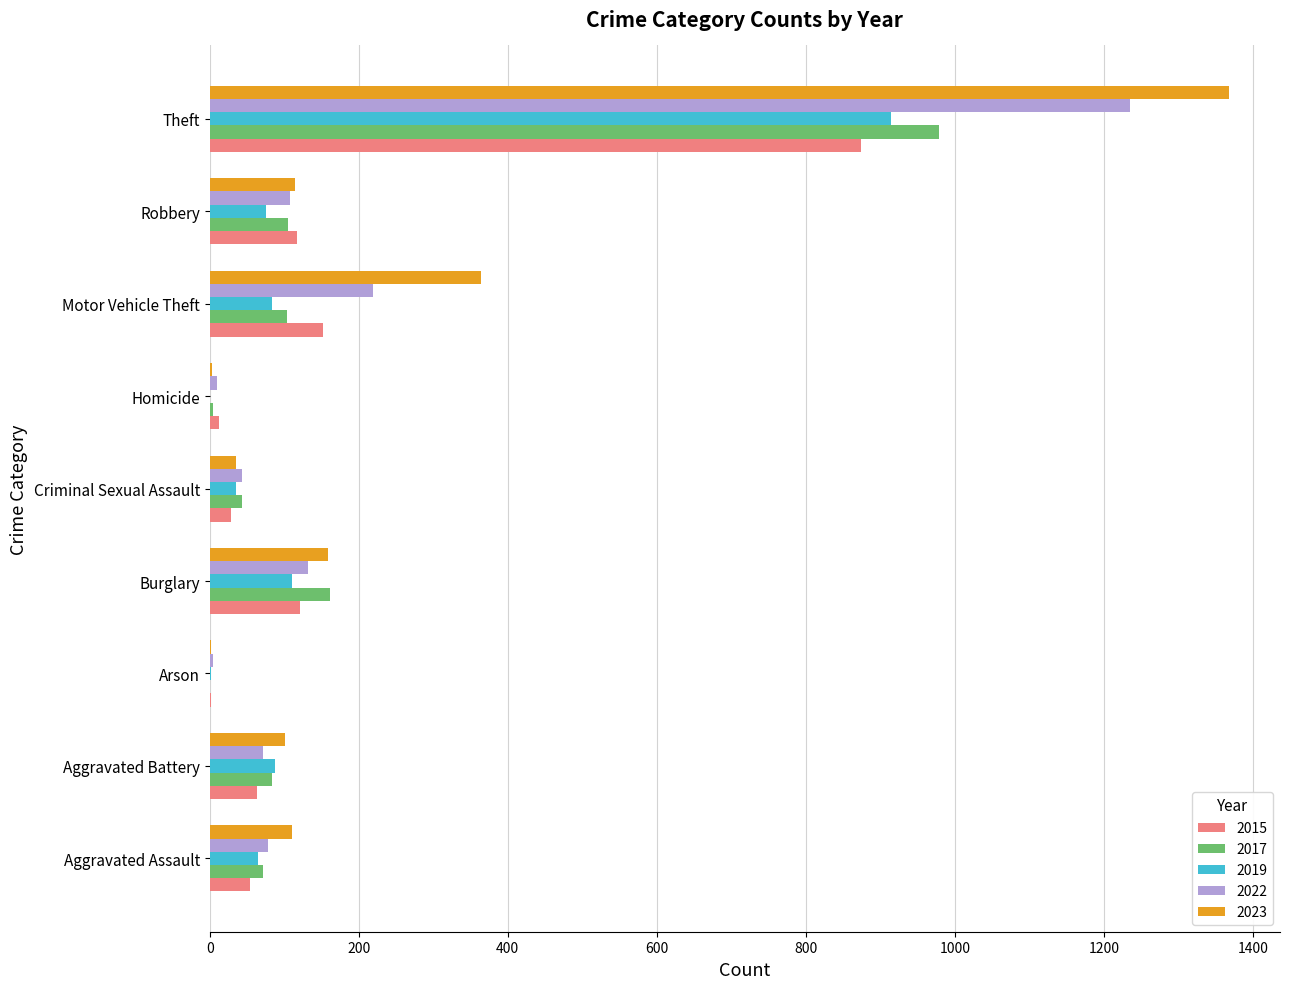

What is the average value of the 2019 series?

153